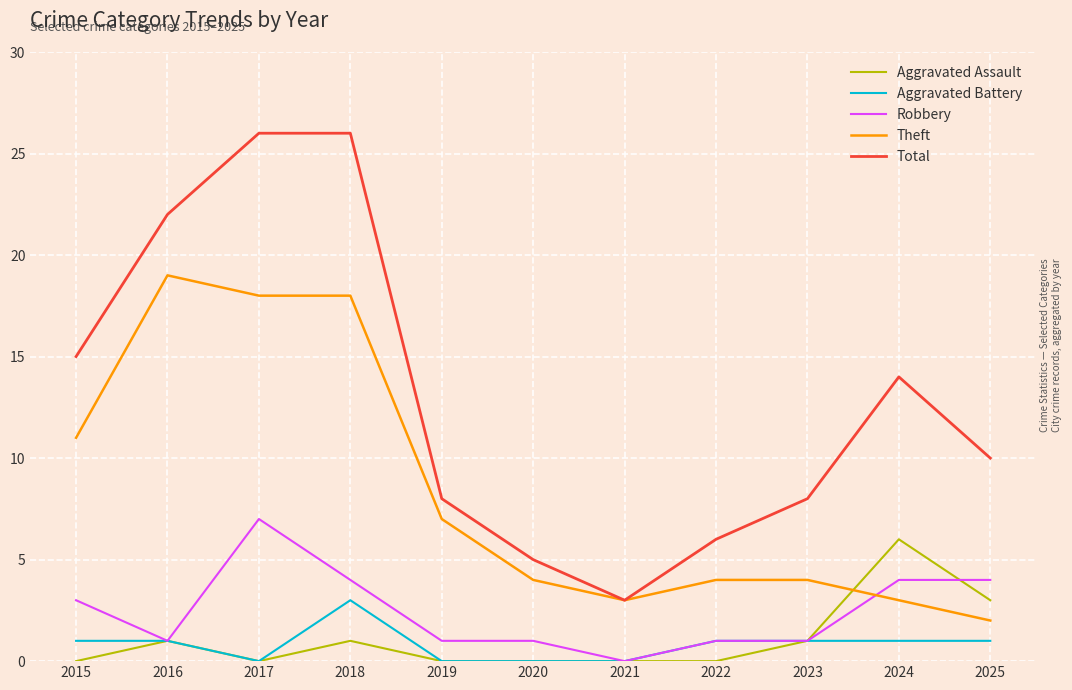

Reading left to right, extract all data points from this chart.

Aggravated Assault: 0	1	0	1	0	0	0	0	1	6	3
Aggravated Battery: 1	1	0	3	0	0	0	1	1	1	1
Robbery: 3	1	7	4	1	1	0	1	1	4	4
Theft: 11	19	18	18	7	4	3	4	4	3	2
Total: 15	22	26	26	8	5	3	6	8	14	10